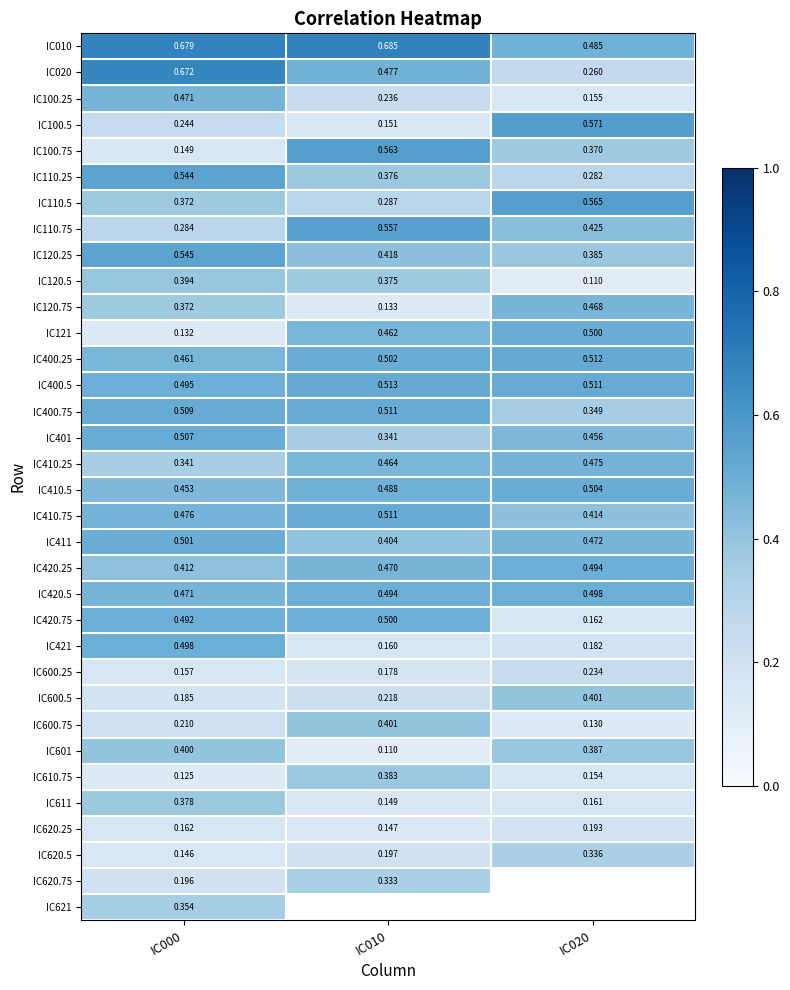

Which label corresponds to the largest value in the chart?

IC010